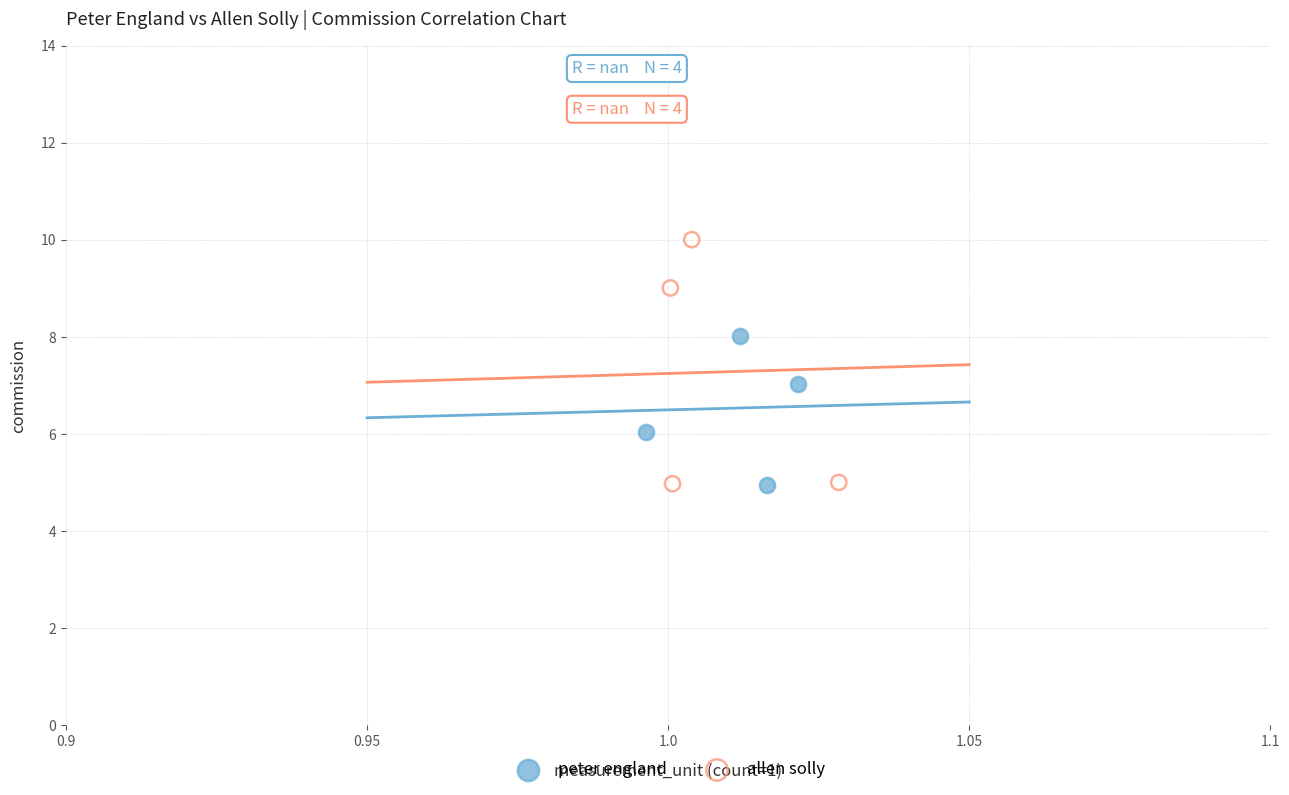

Which series has the largest Y range (max minus min)?

allen solly